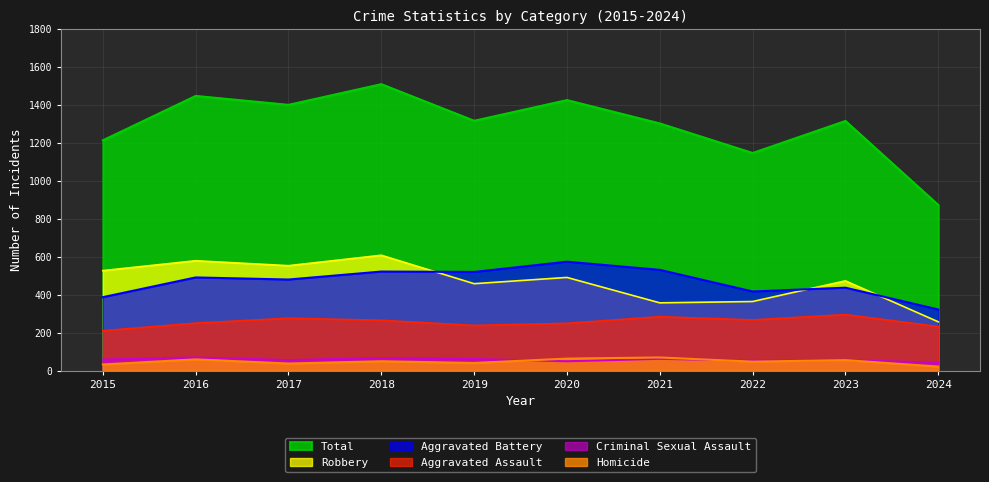

Which series has the widest spread of values?

Total